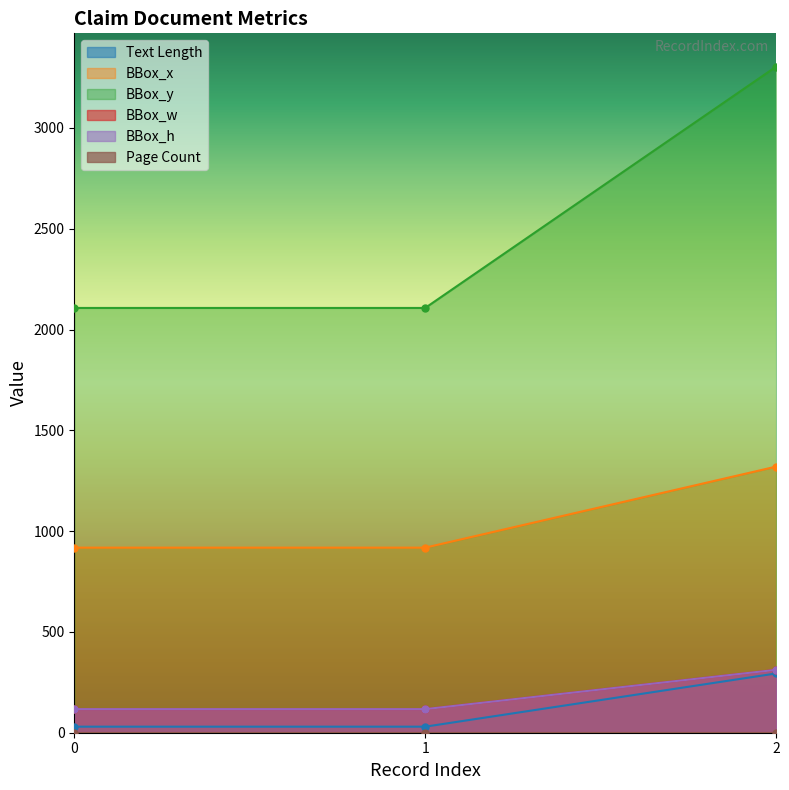

Reading right to left, transcribe all the data shown in this chart.

Text Length: 2=294	1=30	0=30
BBox_x: 2=1320	1=918	0=918
BBox_y: 2=3304	1=2107	0=2107
BBox_w: 2=312	1=117	0=117
BBox_h: 2=312	1=117	0=117